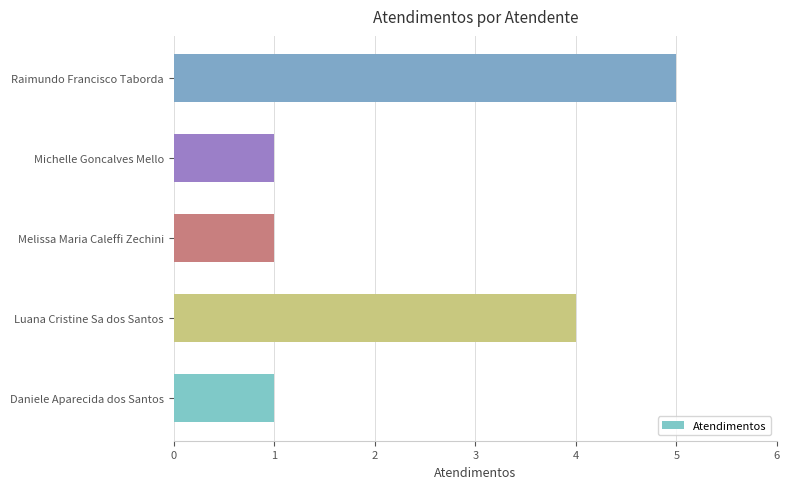

What is the sum of all values?

12